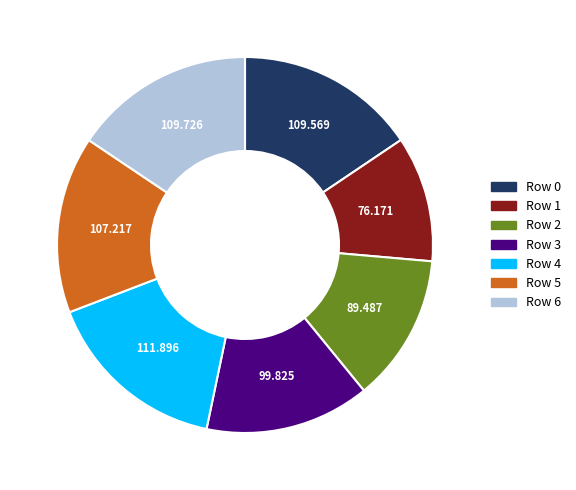

Do Row 5 and Row 0 together represent more than half of the pie?

No